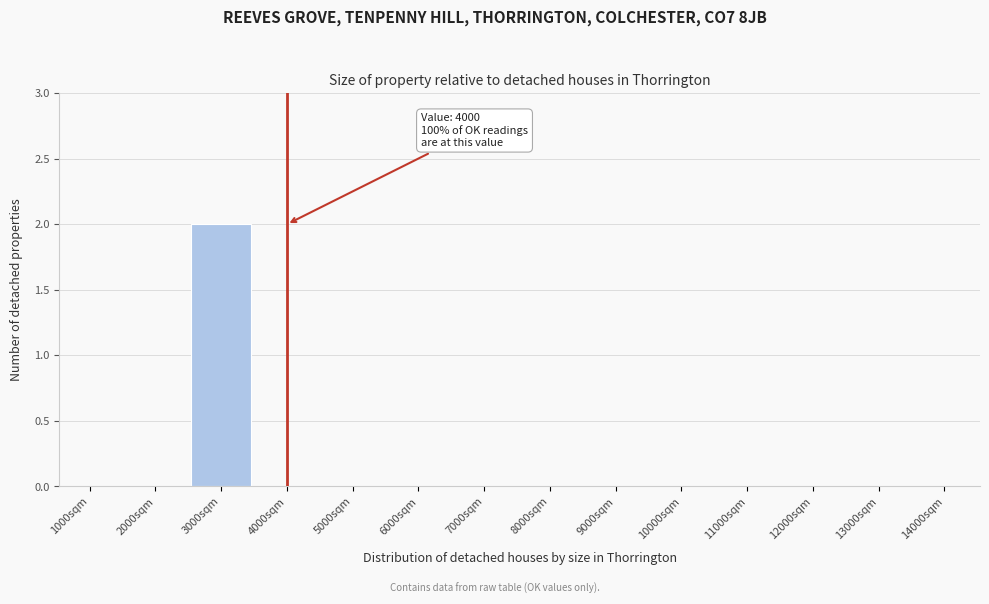

Reading left to right, list all the values displayed in this chart.

1000sqm=0	2000sqm=0	3000sqm=2	4000sqm=0	5000sqm=0	6000sqm=0	7000sqm=0	8000sqm=0	9000sqm=0	10000sqm=0	11000sqm=0	12000sqm=0	13000sqm=0	14000sqm=0